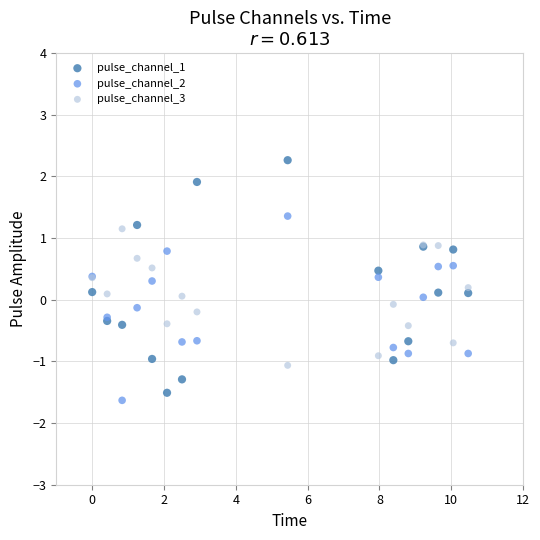

What are all the series names shown in the legend?

pulse_channel_1, pulse_channel_2, pulse_channel_3